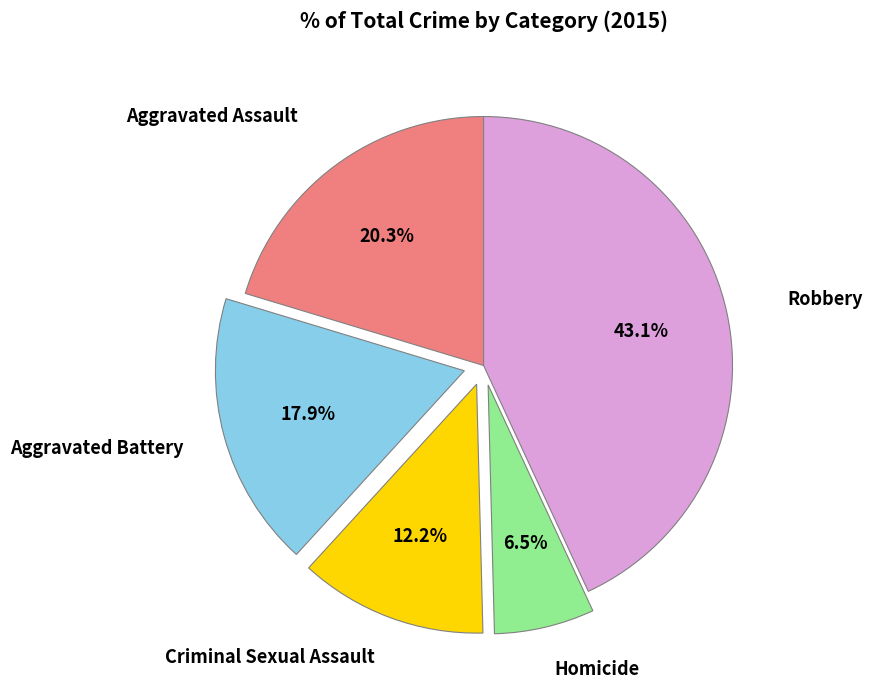

Does any single category account for the majority?

No